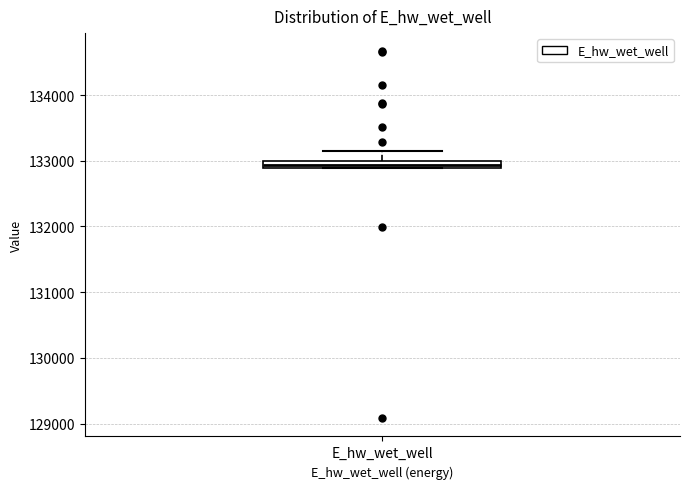

Where does the upper whisker of the box for E_hw_wet_well end on the y-axis? The values are not printed on the chart, so give them approximately, as read against the axis.

133100